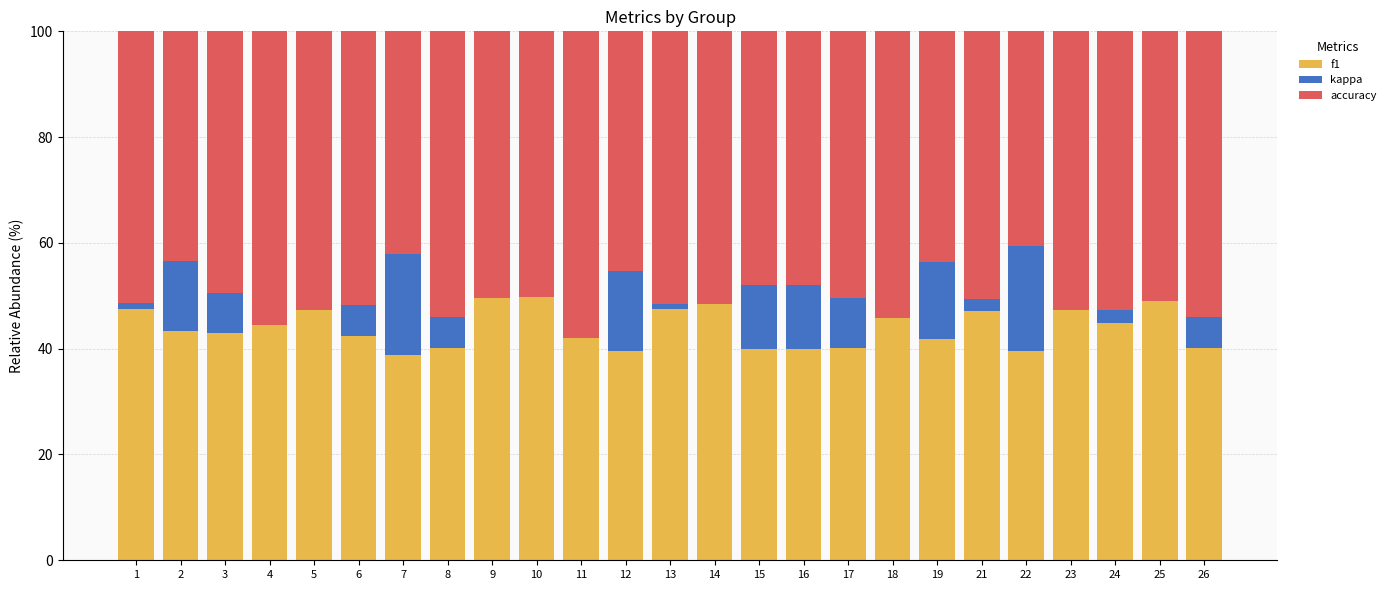

What is the difference between the f1 values at 17 and 18?

5.6